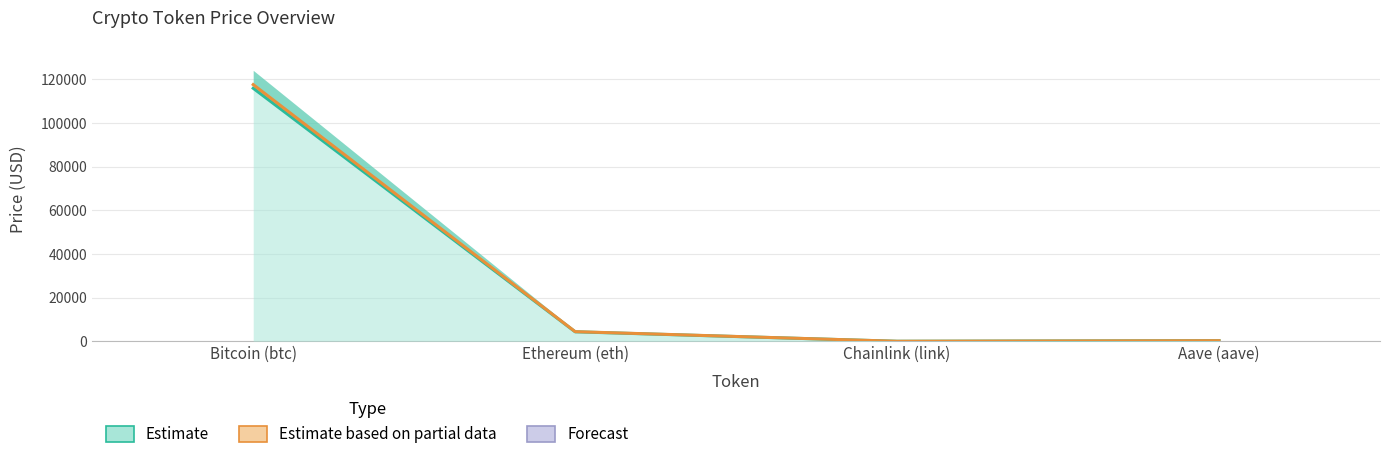

Which has a higher value, Bitcoin (btc) or Chainlink (link)?

Bitcoin (btc)